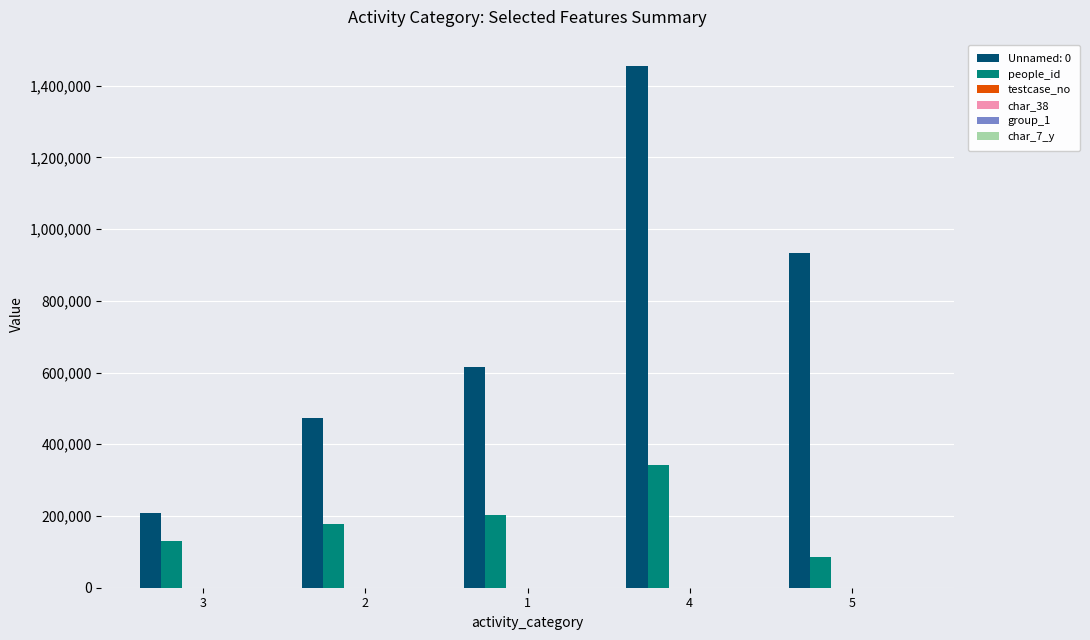

How many data points does each series have?

5